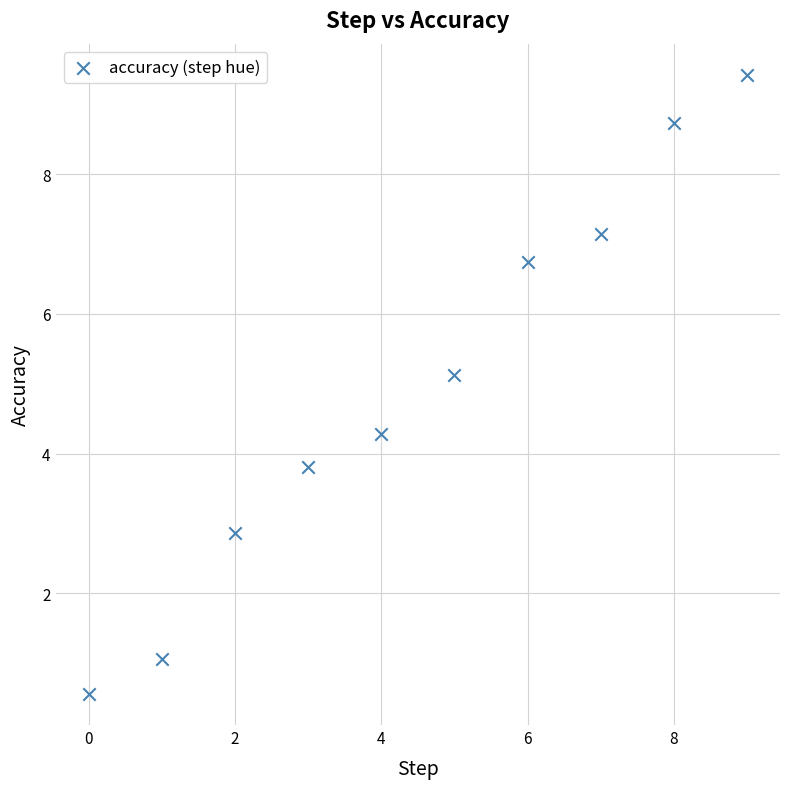

What is the average Y value?

5.0